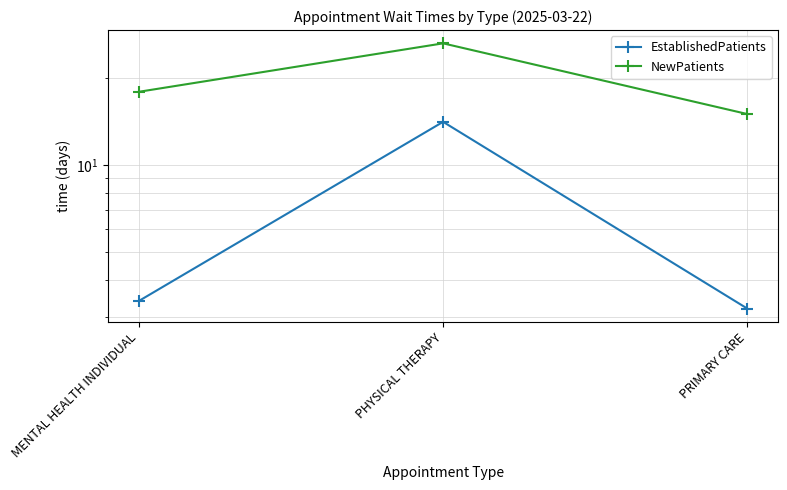

True or false: EstablishedPatients has a value of 5.9 at MENTAL HEALTH INDIVIDUAL.

False